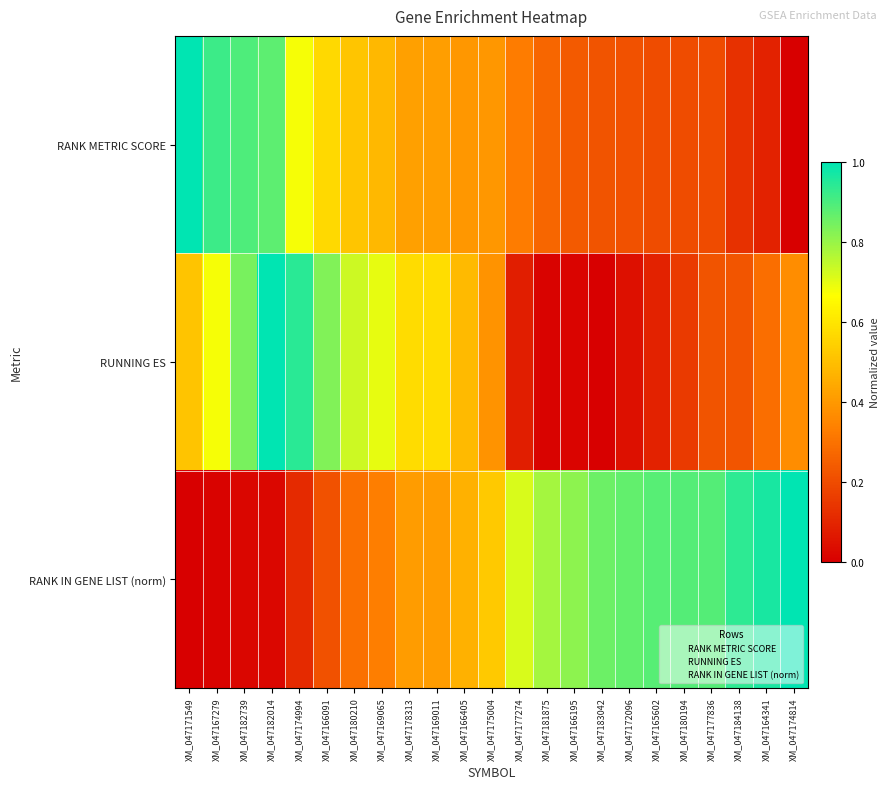

Count the number of data series in this chart.

3